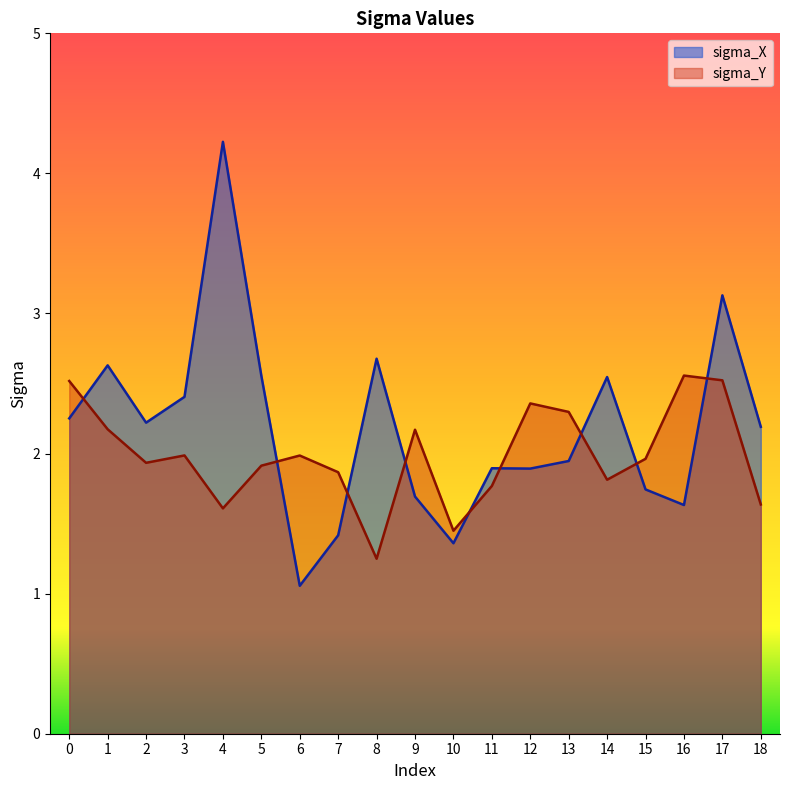

What is the value of the sigma_X point at the 3rd from the left?

2.2